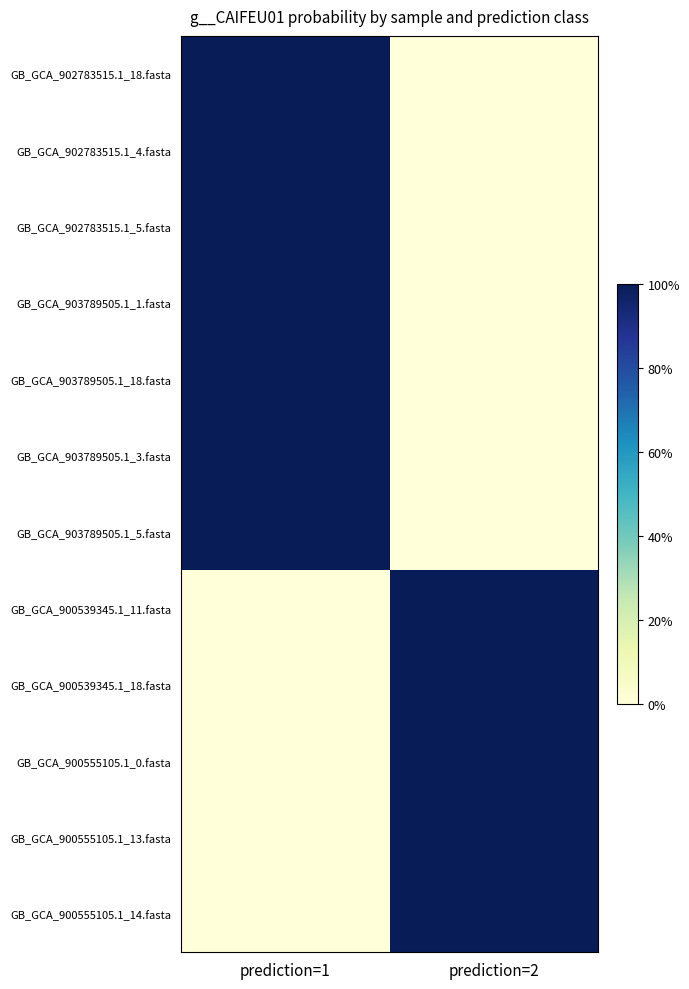

At which category does the chart reach its minimum across all series?

prediction=1